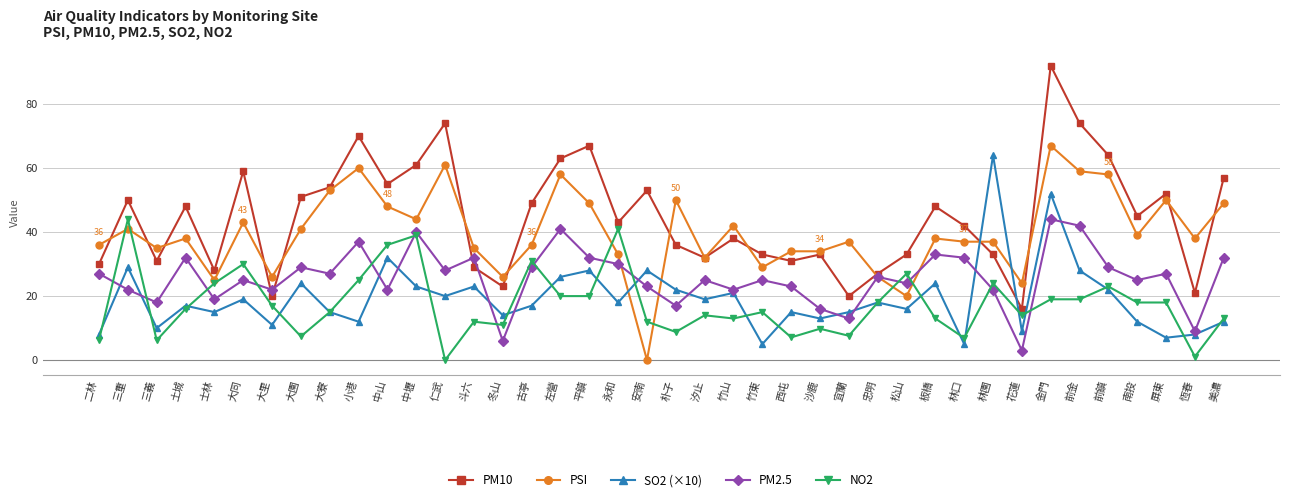

At 板橋, list the series in order from smallest to largest.

NO2, SO2 (×10), PM2.5, PSI, PM10